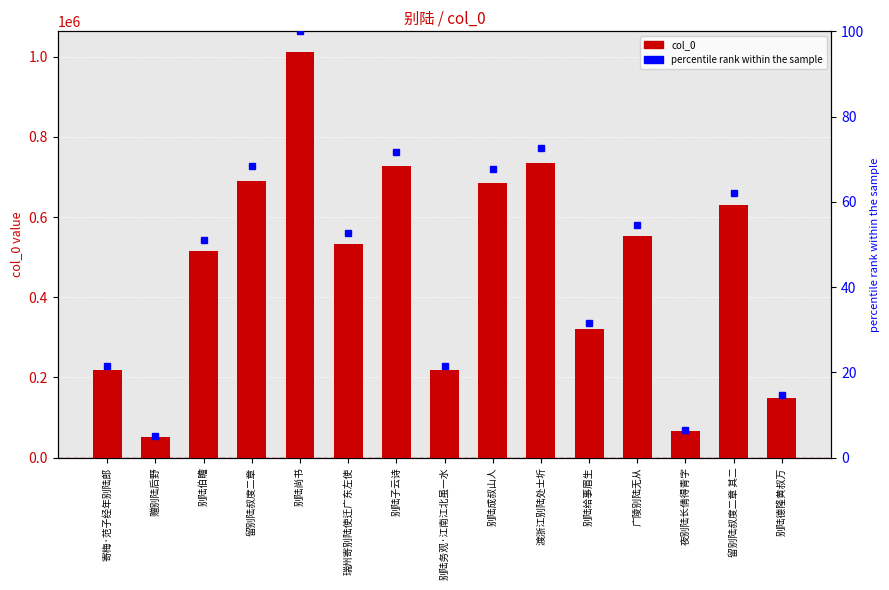

What is the difference between the percentile rank within the sample values at 夜别陆长倩得青字 and 赠别陆后野?

1.6